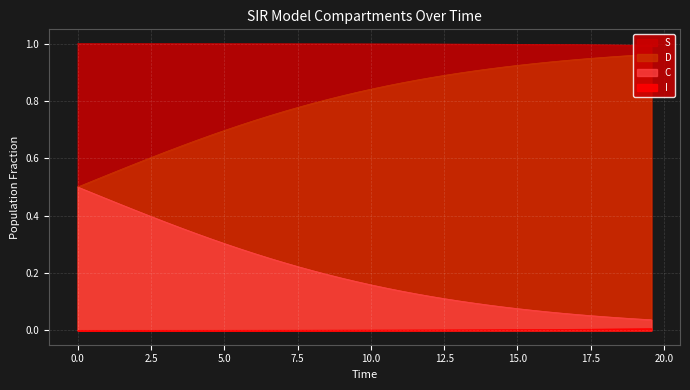

The I series shows 0.0 at 10.0. True or false?

True